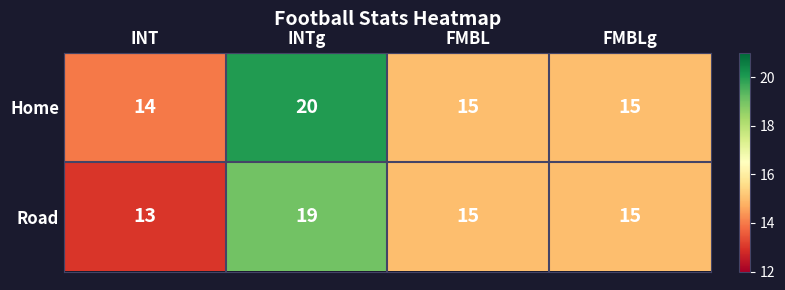

What is the total value across all series at FMBL?

30